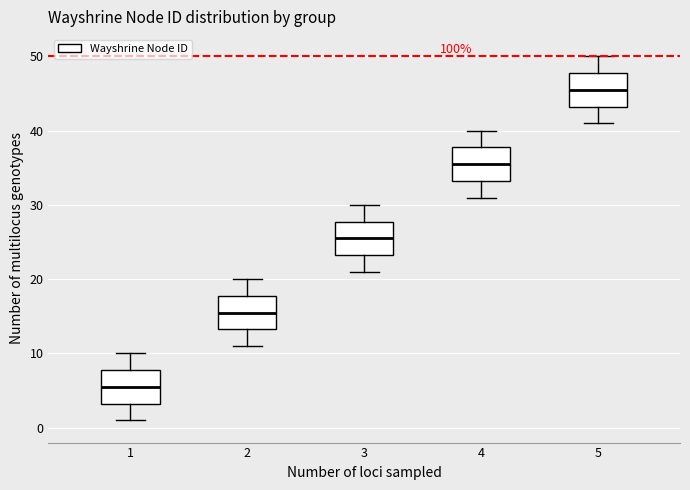

Reading left to right, read every box against the y-axis: the position of its median line, the range the box covers, and the ends of its whiskers. The values are not printed on the chart, so give them approximately, as read against the axis.

1: median 6, box 3 to 8, whiskers 1 to 10
2: median 16, box 13 to 18, whiskers 11 to 20
3: median 26, box 23 to 28, whiskers 21 to 30
4: median 36, box 33 to 38, whiskers 31 to 40
5: median 46, box 43 to 48, whiskers 41 to 50